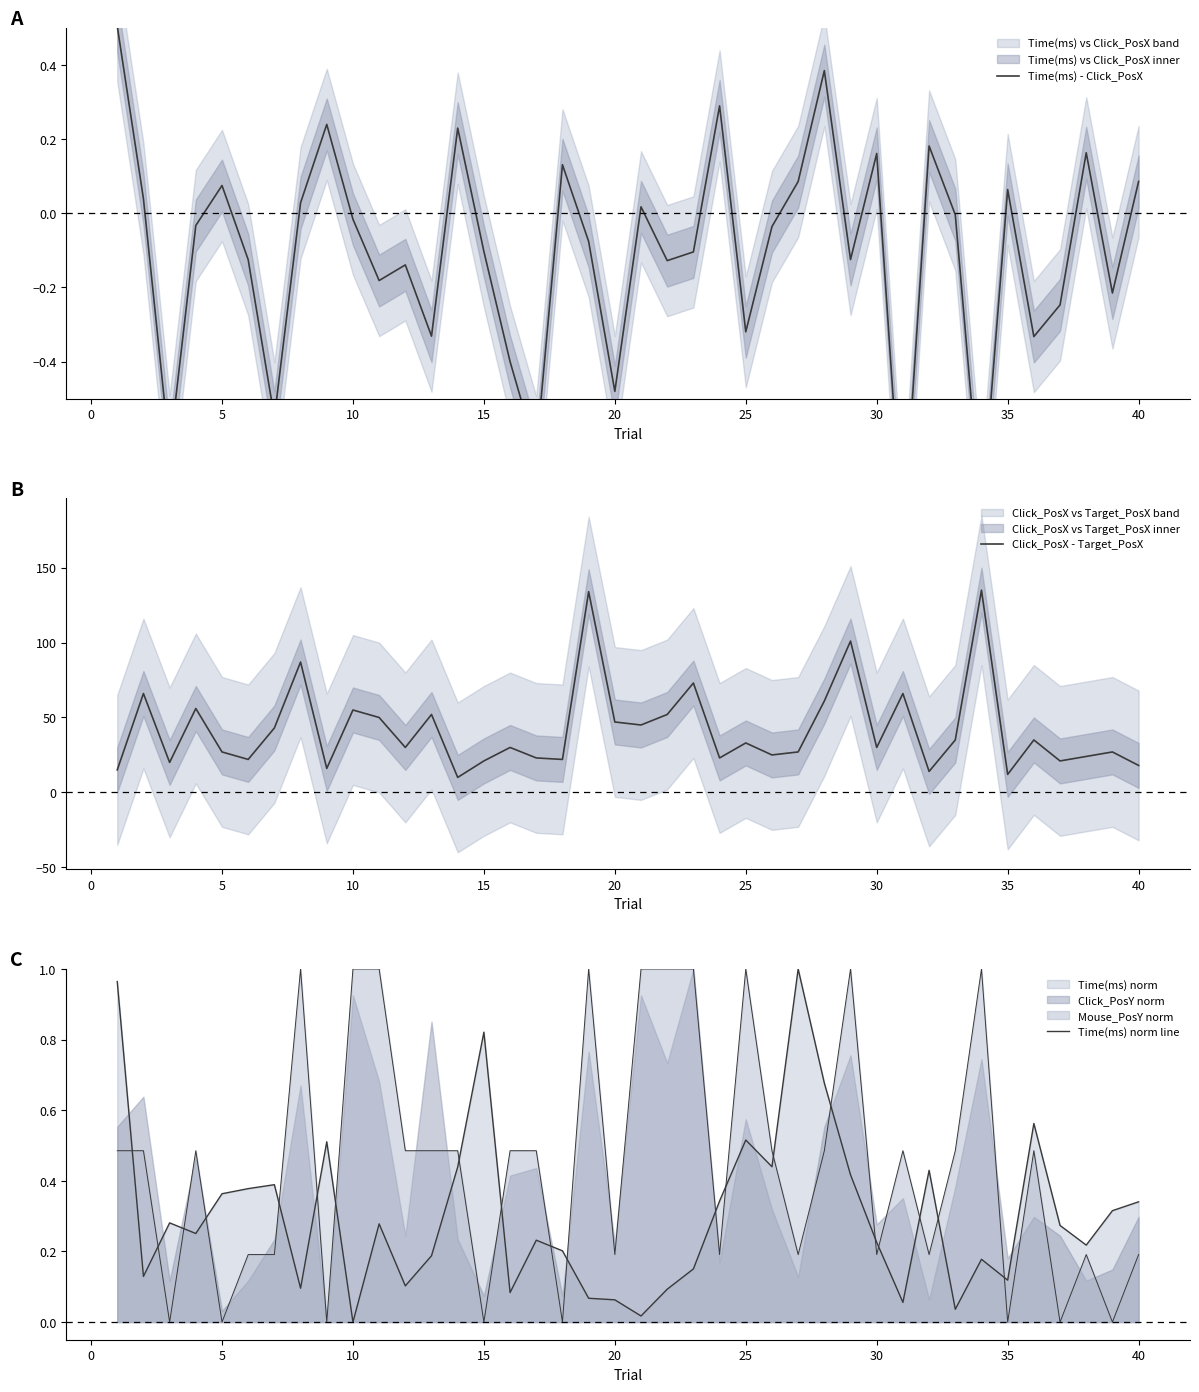

What is the average value of the Time(ms) norm line series?

0.3